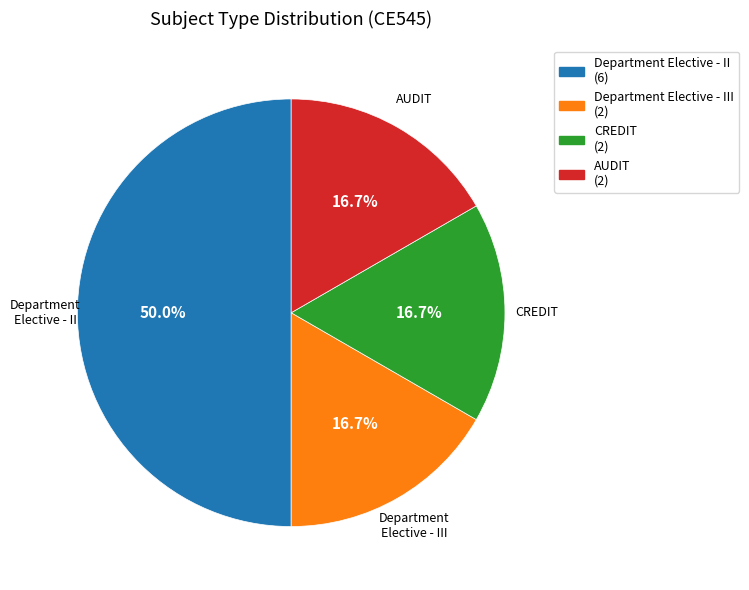

Does Department Elective - III account for over 50% of the chart?

No